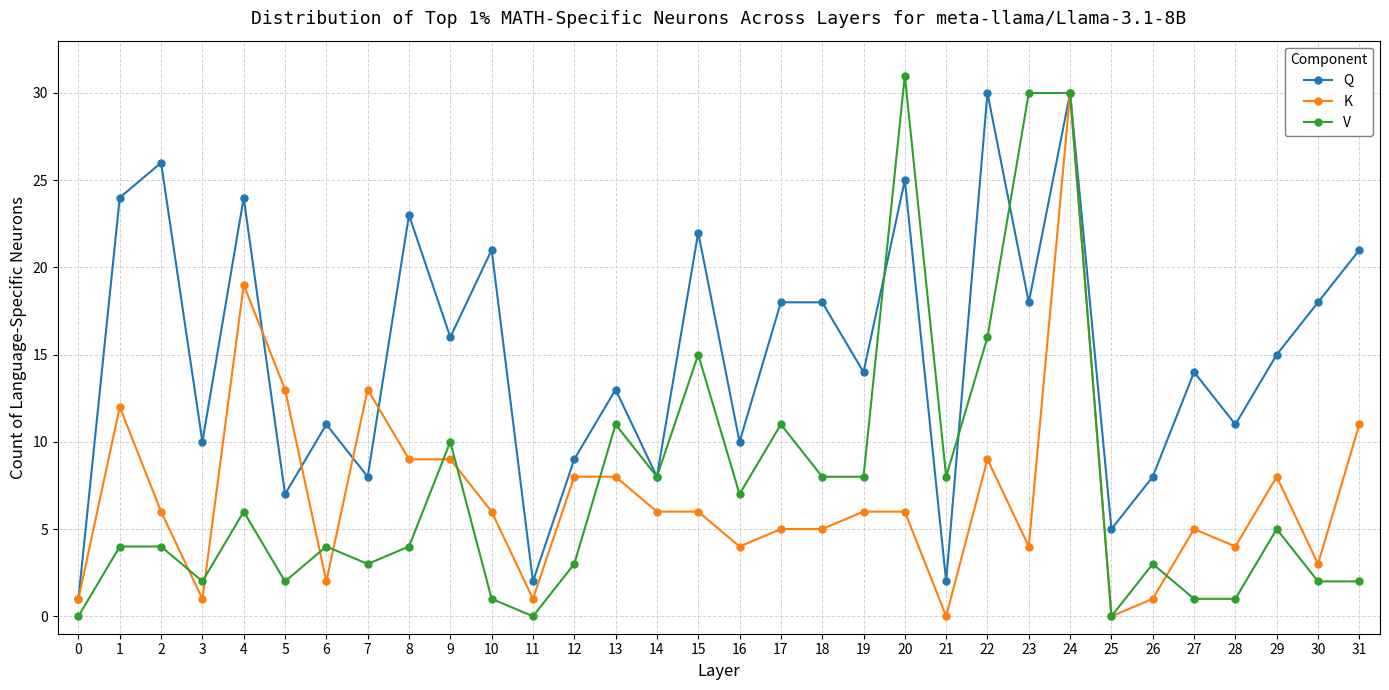

The value of Q at 6 is 18. True or false?

False